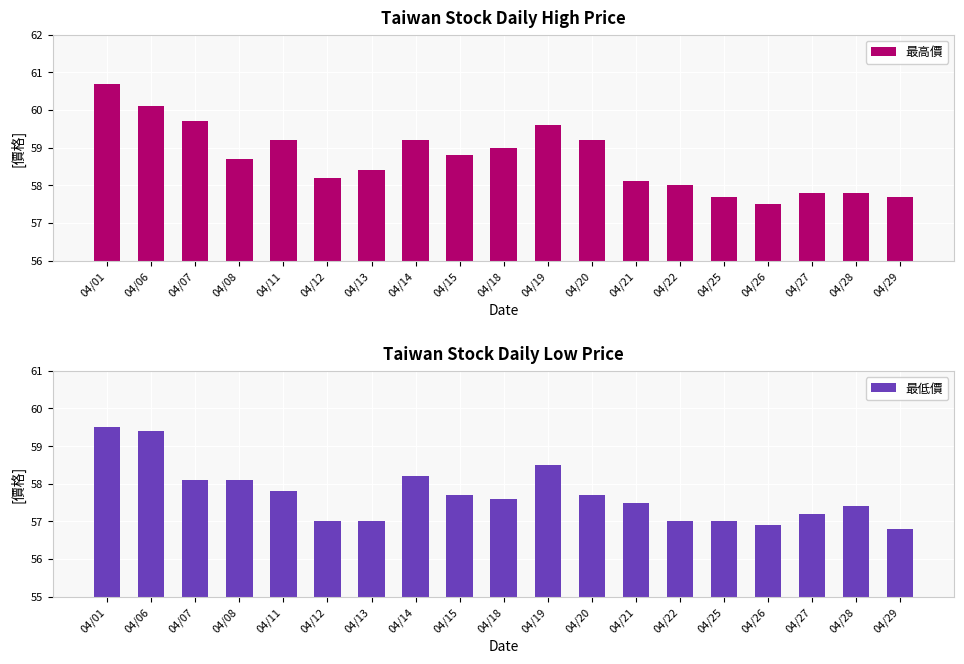

List the labels in order of 最高價 value, largest first.

04/01, 04/06, 04/07, 04/19, 04/11, 04/14, 04/20, 04/18, 04/15, 04/08, 04/13, 04/12, 04/21, 04/22, 04/27, 04/28, 04/25, 04/29, 04/26